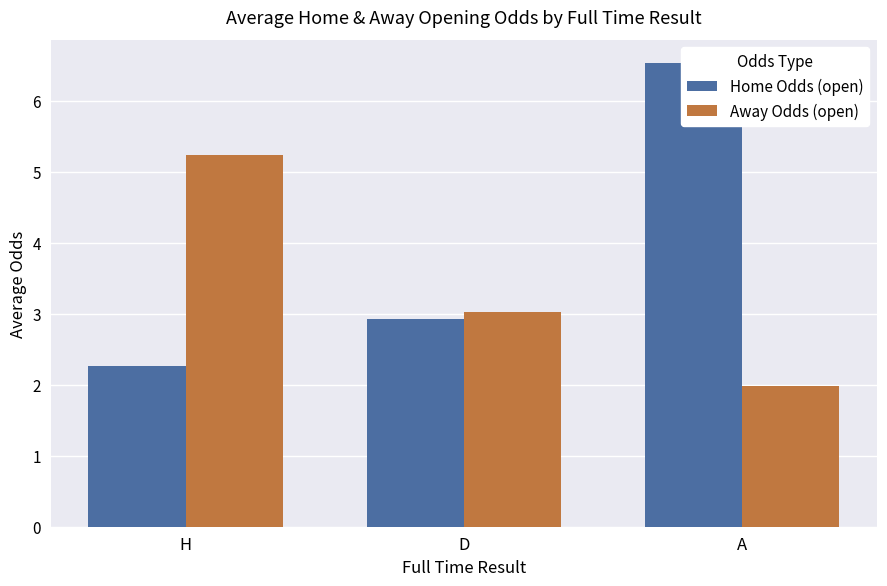

What is the difference between the maximum and minimum values in the Home Odds (open) series?

4.3